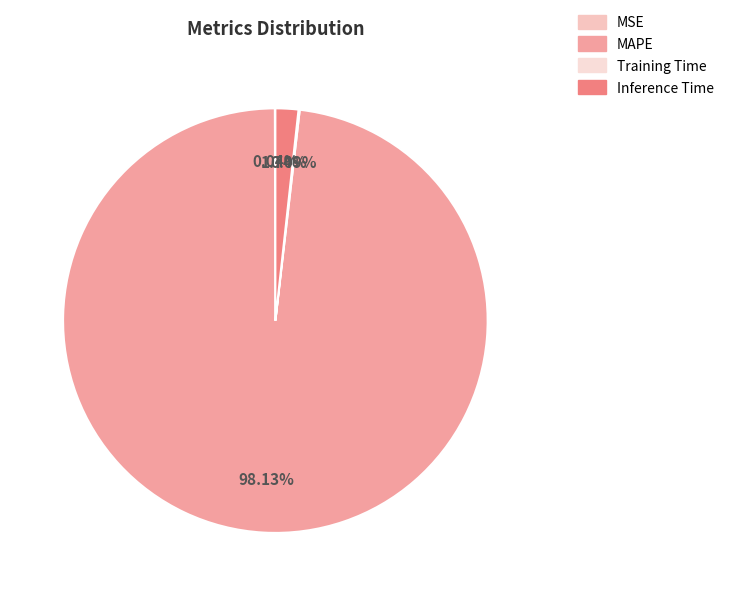

To the nearest percent, what is the average slice percentage?

25%